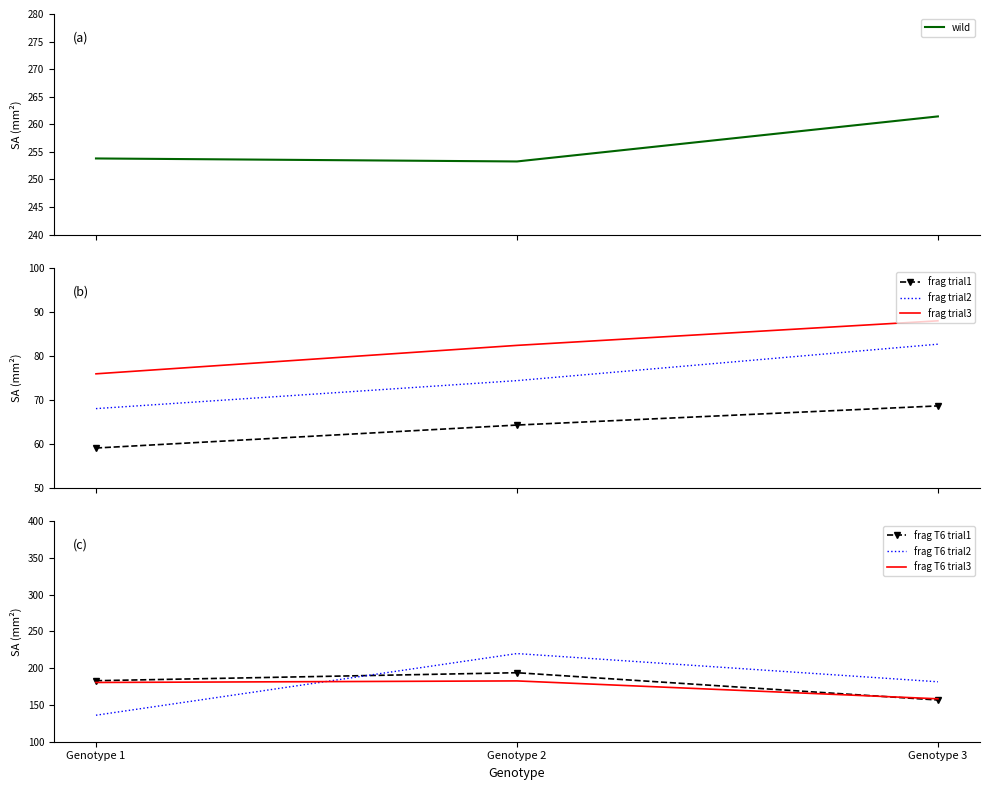

What is the spread (max minus min) of values at Genotype 1?

194.7